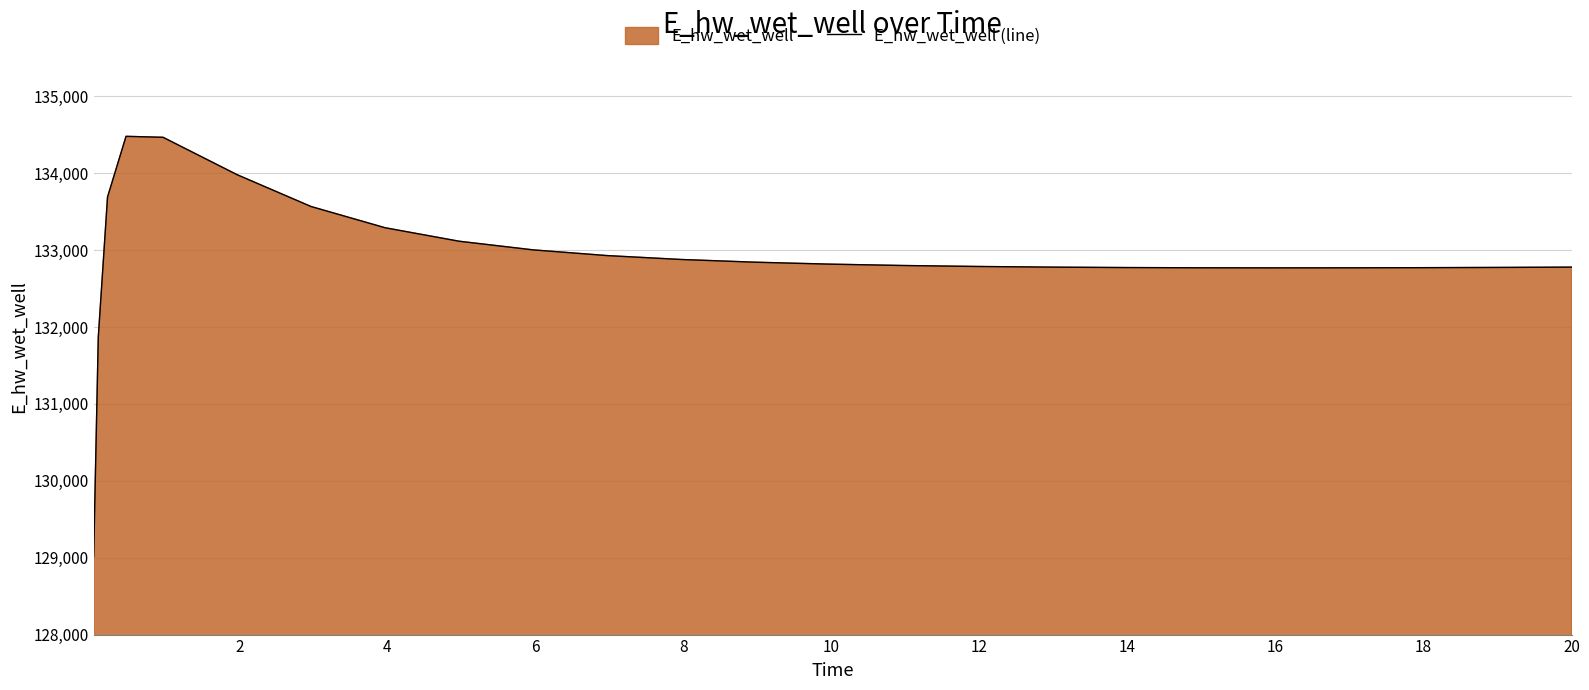

What is the greatest value displayed?

134481.0